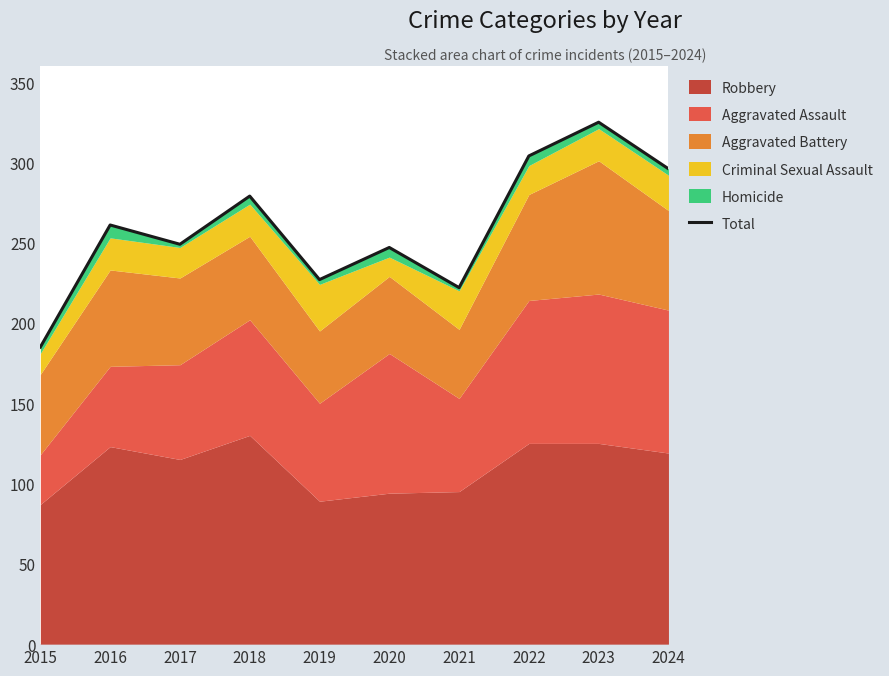

Reading left to right, what are all the values shown in this chart?

185	261	249	279	227	247	222	304	325	296